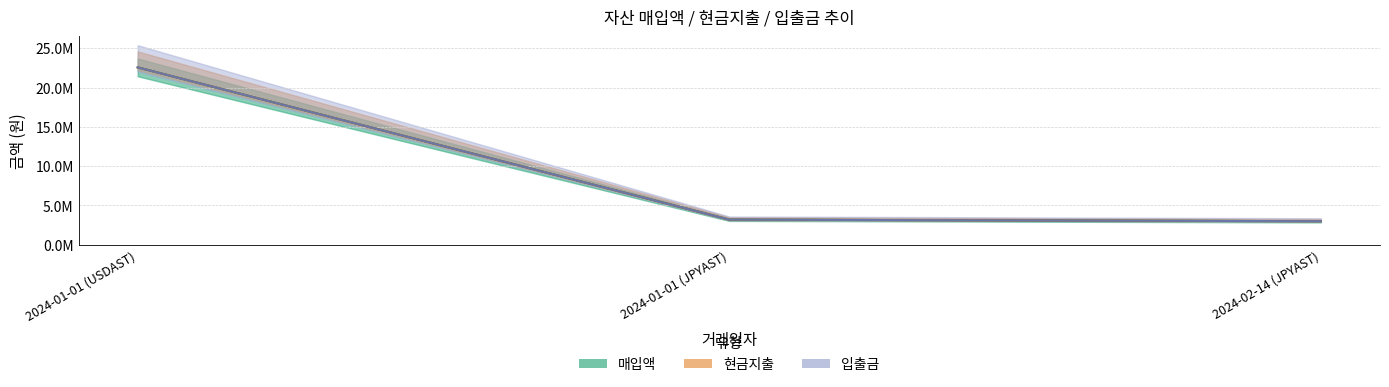

At which category is the sum across all series the highest?

2024-01-01 (USDAST)